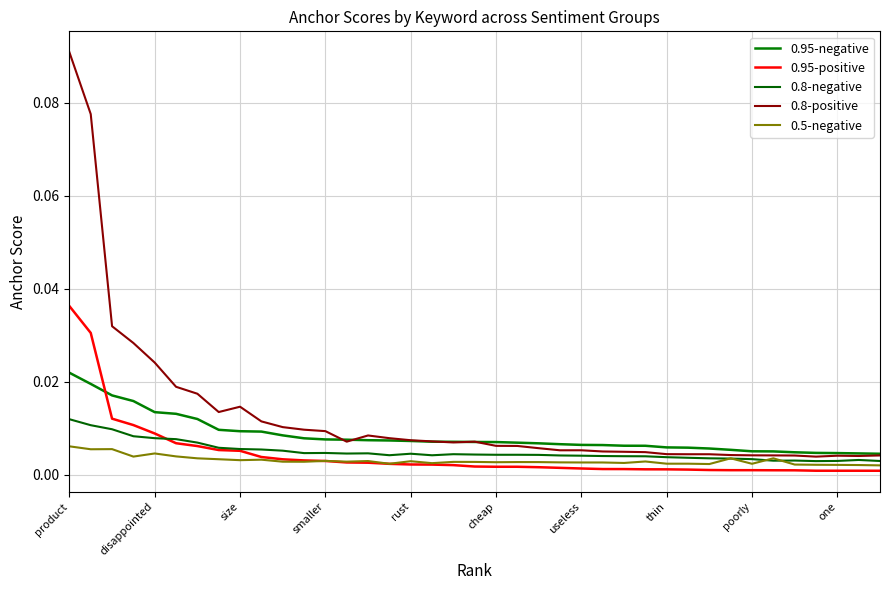

List the labels in order of 0.95-positive value, smallest first.

38, 37, 36, 35, 34, 33, 32, 31, 30, 29, 28, 27, 26, 25, 24, 23, 22, 21, 20, 19, 18, 17, 16, 15, 14, 13, 12, 11, 10, one, poorly, thin, useless, cheap, rust, smaller, size, disappointed, product